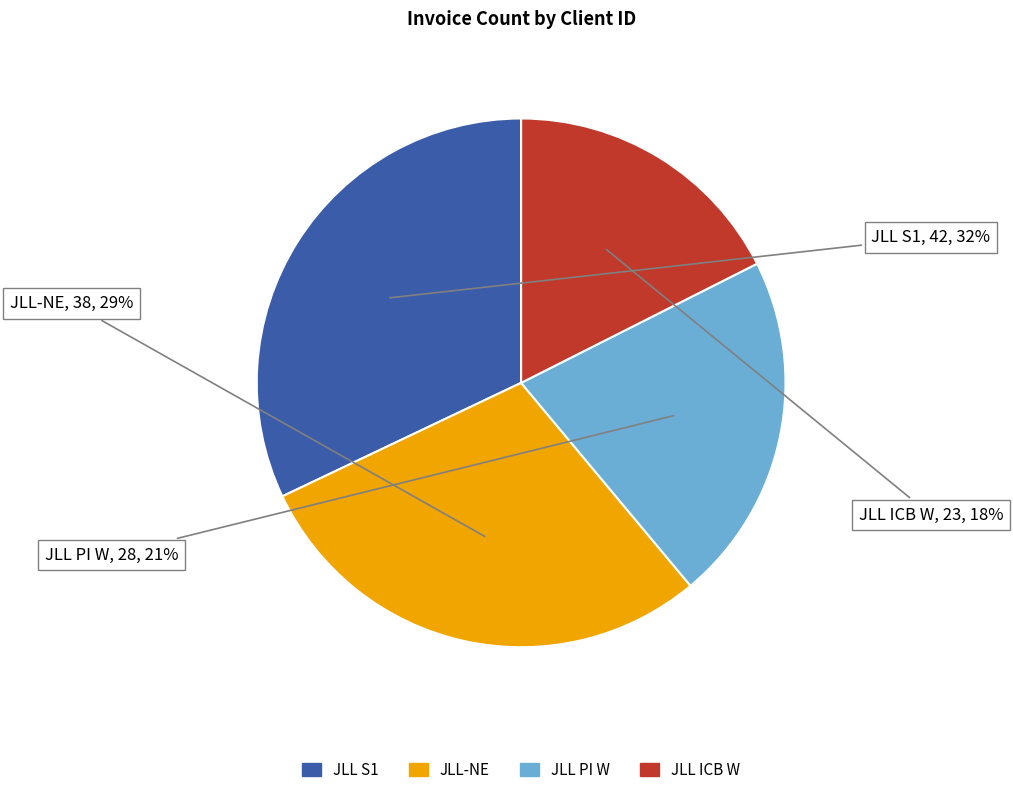

Is there any slice that represents more than half of the pie?

No